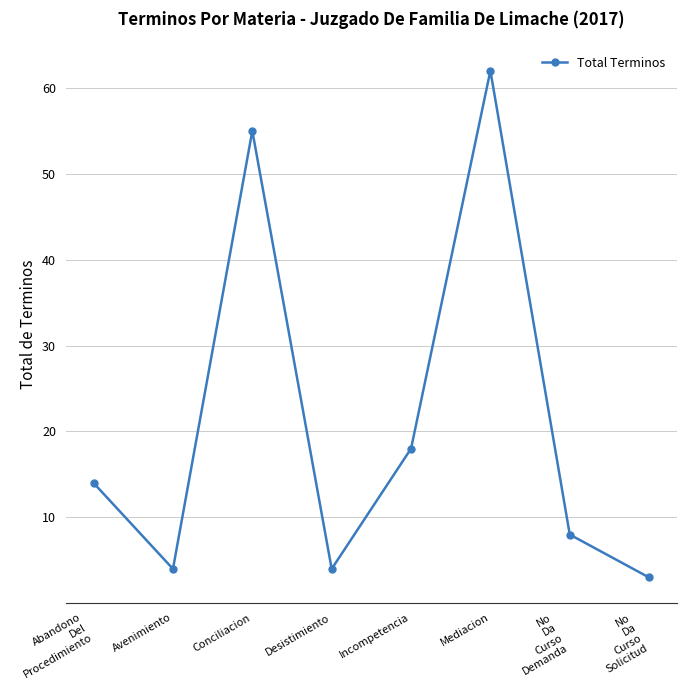

Where is the data nearest to the value 32?

Incompetencia